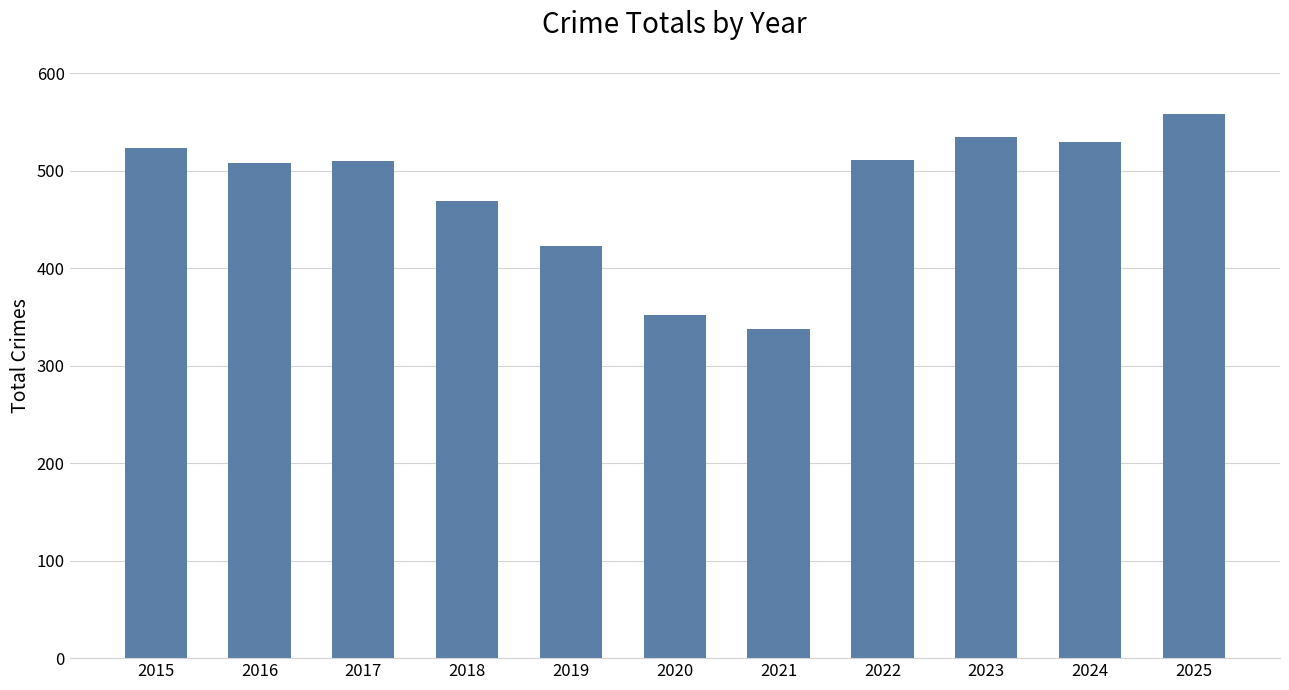

Which has a higher value, 2025 or 2020?

2025